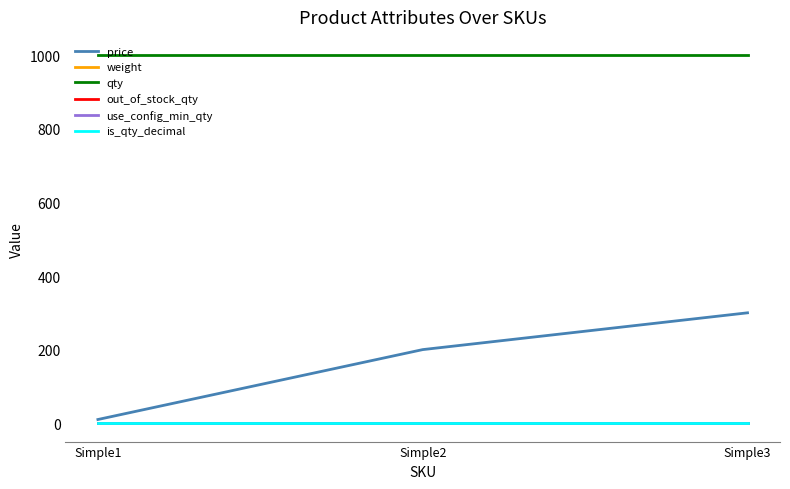

What is the total value across all series at Simple3?

1302